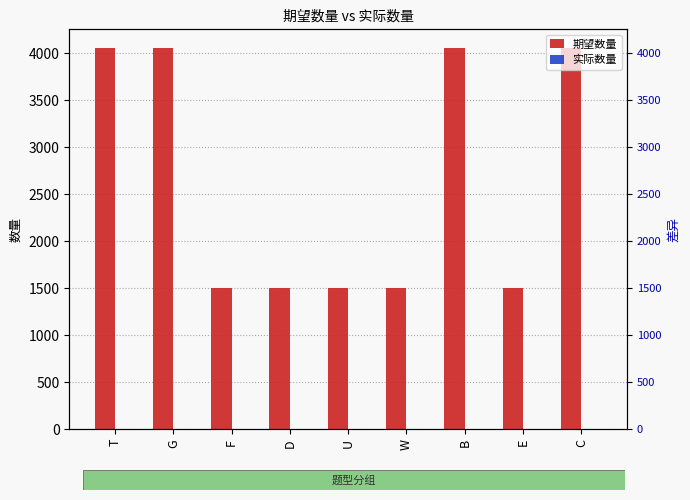

Reading left to right, transcribe all the data shown in this chart.

期望数量: 4050	4050	1500	1500	1500	1500	4050	1500	4050
实际数量: 0	0	0	0	0	0	2	0	0